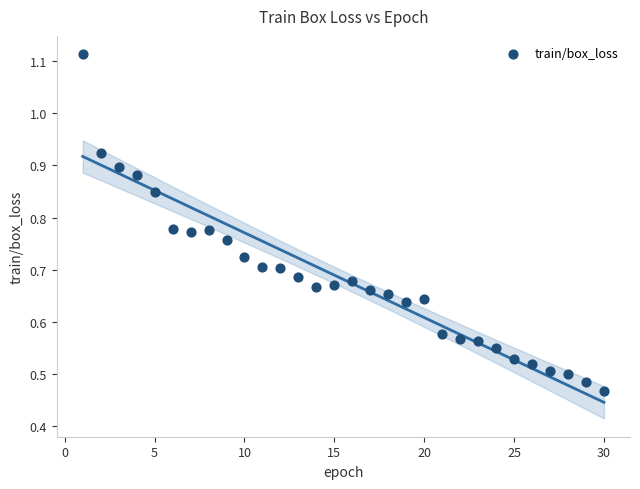

How many data points are displayed?

30